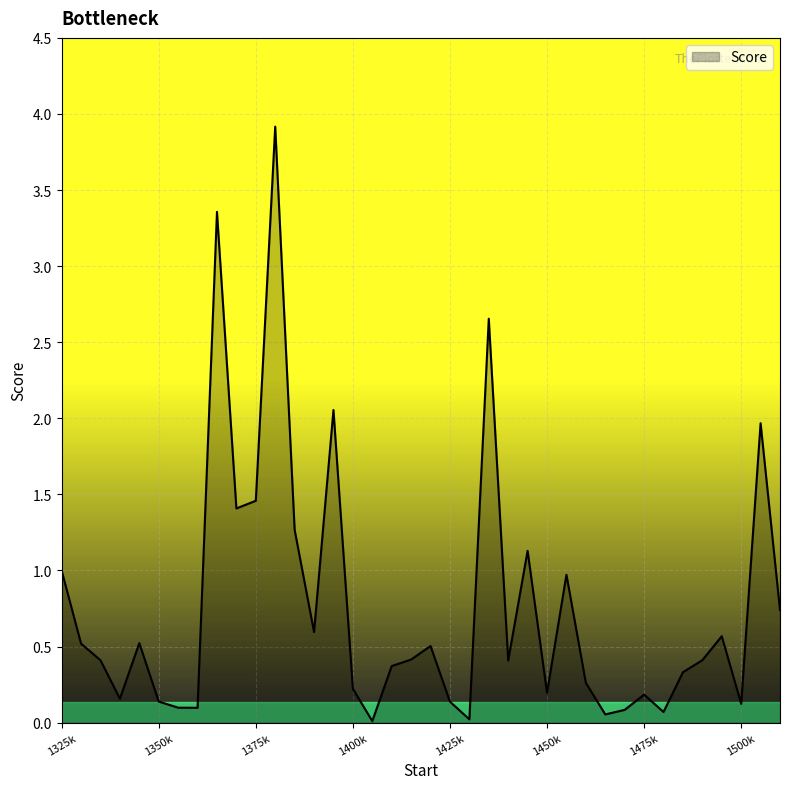

What is the difference between the maximum and minimum values?

3.9